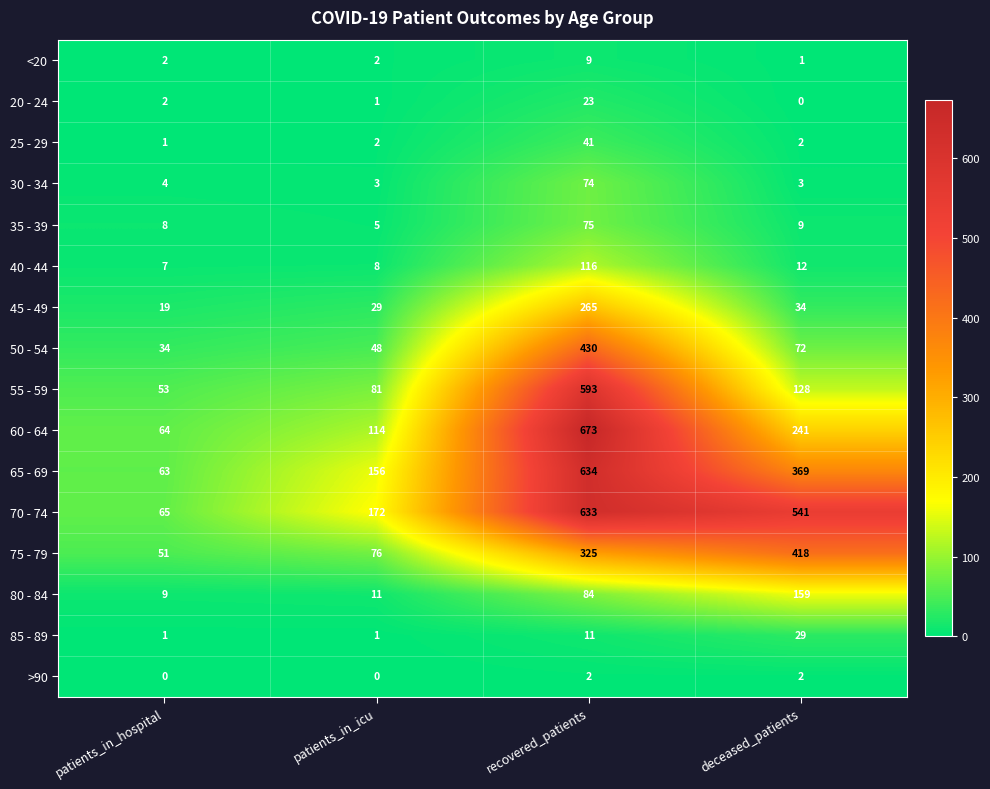

Where is 40 - 44 nearest to the value 61?

deceased_patients